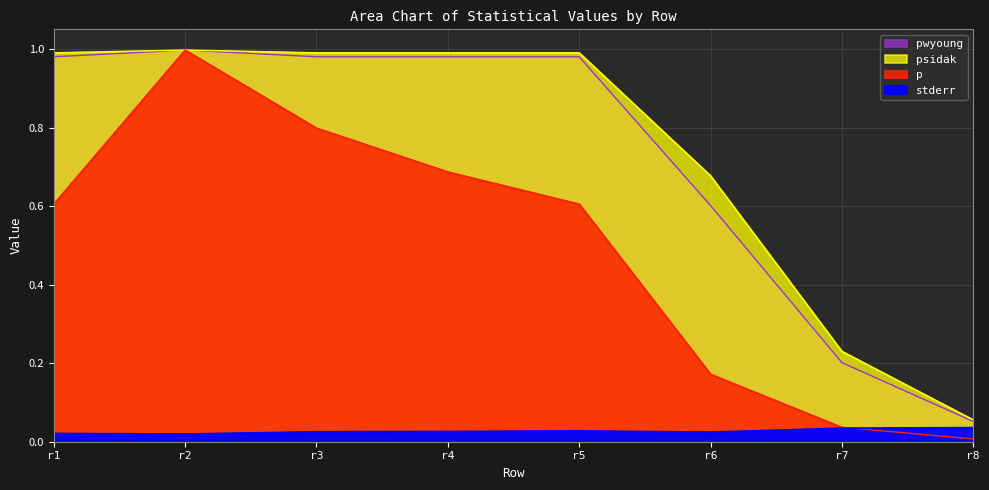

Between r3 and r8, which is larger?

r8